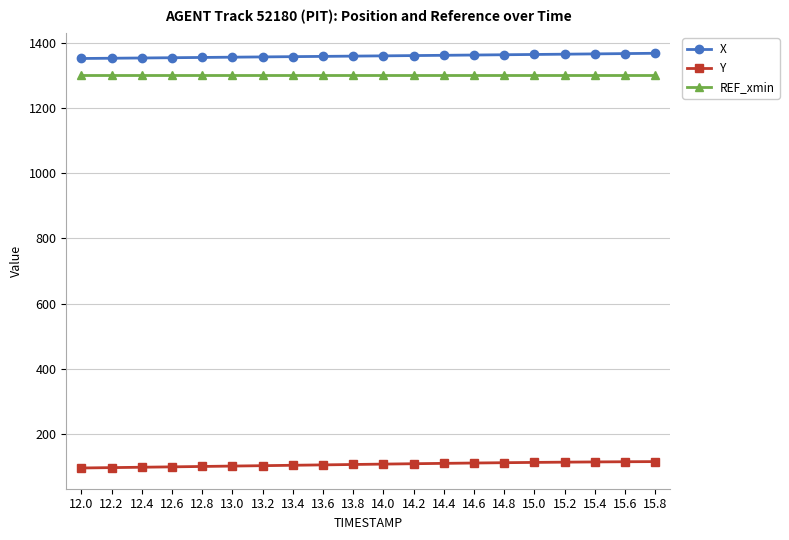

What is the difference between the highest and lowest values at 15.2?

1252.3